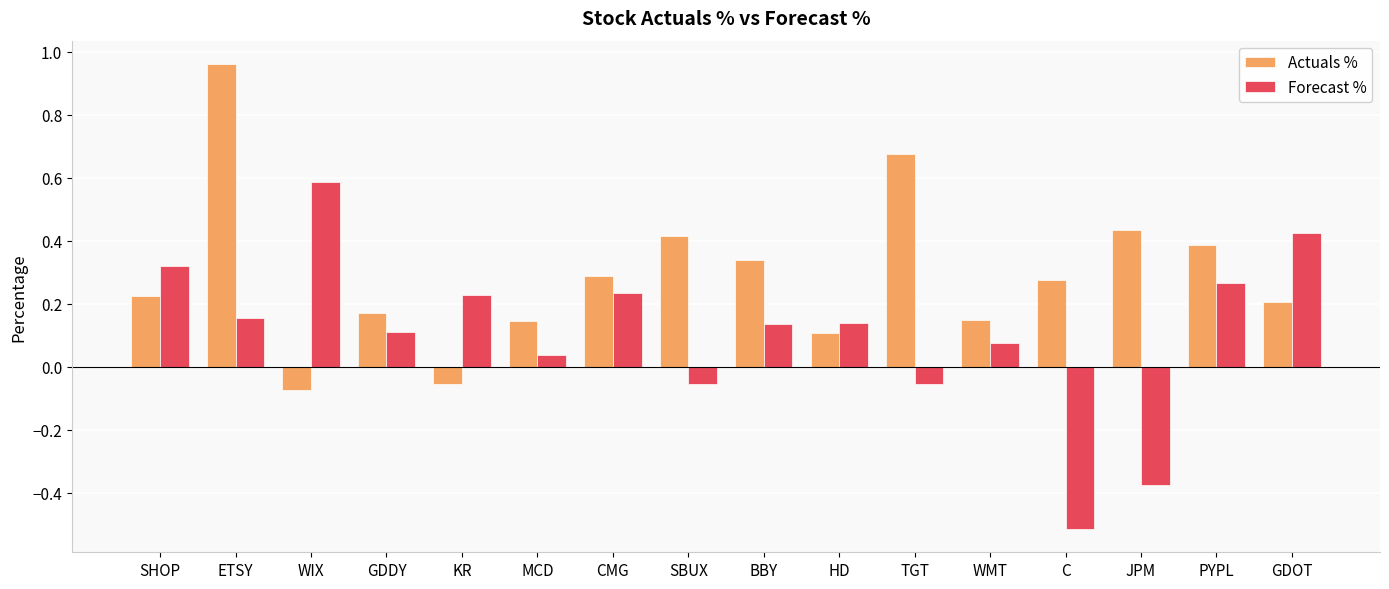

Where does the Forecast % series first go above 0?

SHOP